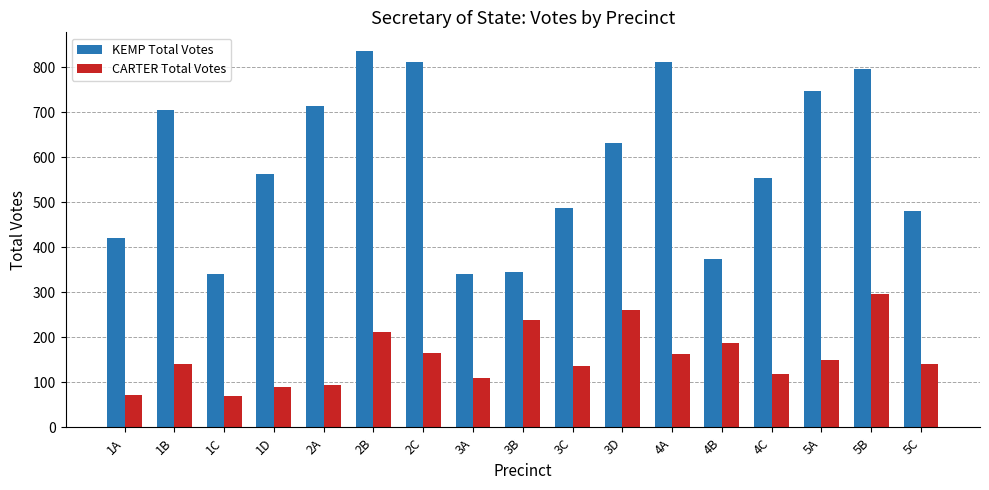

What is the highest value of the KEMP Total Votes series?

836